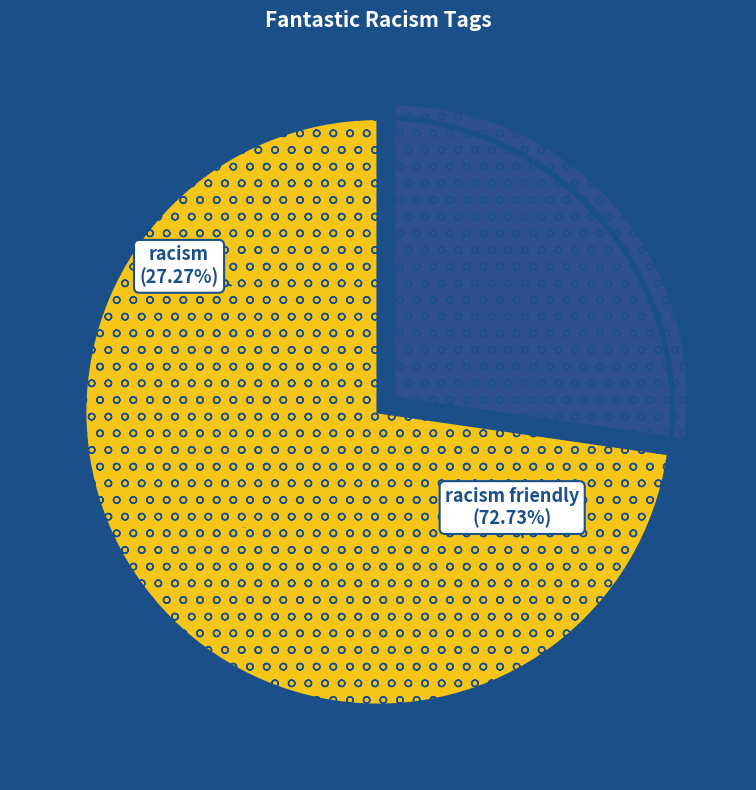

Is there a majority slice in this chart?

Yes